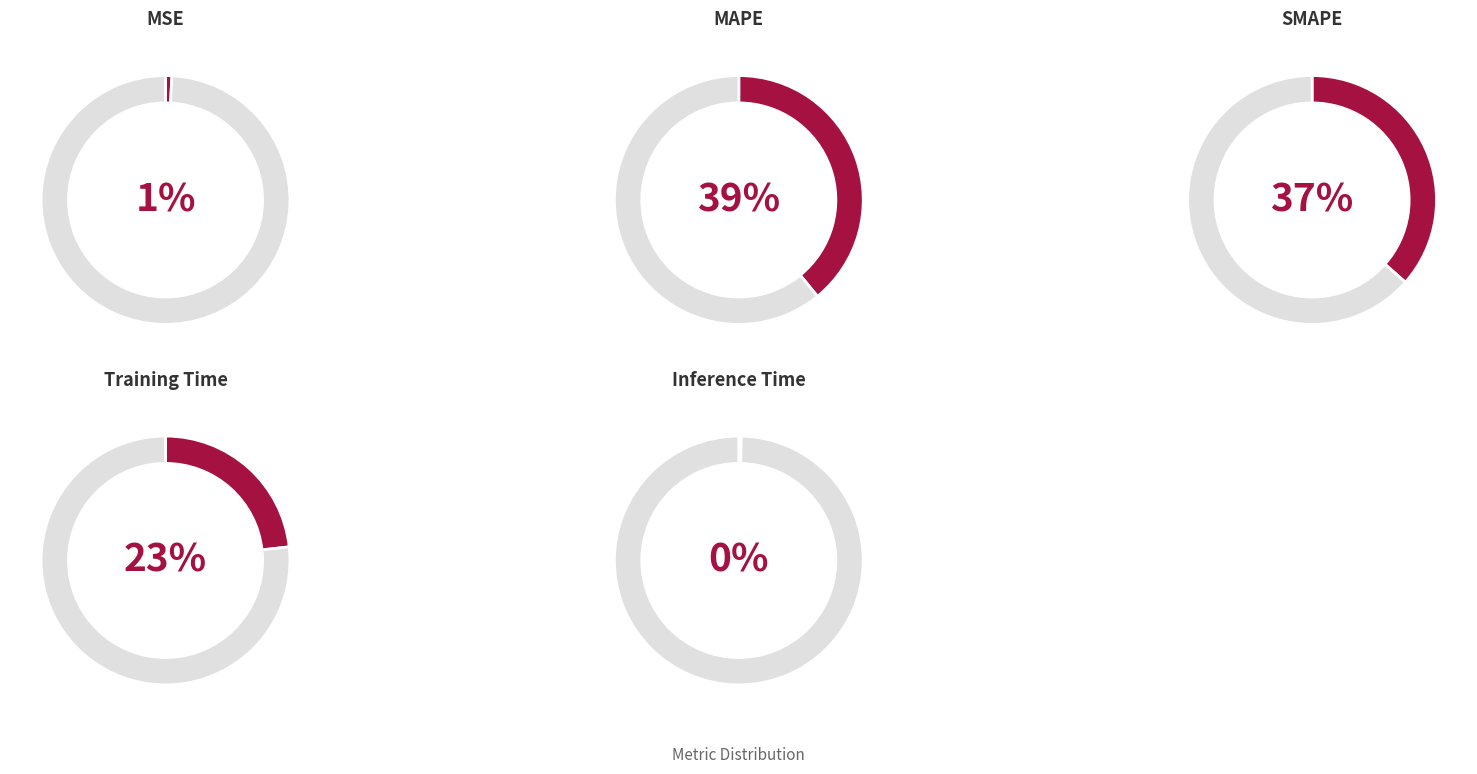

What is the total percentage of MAPE and Training Time?

62.4%